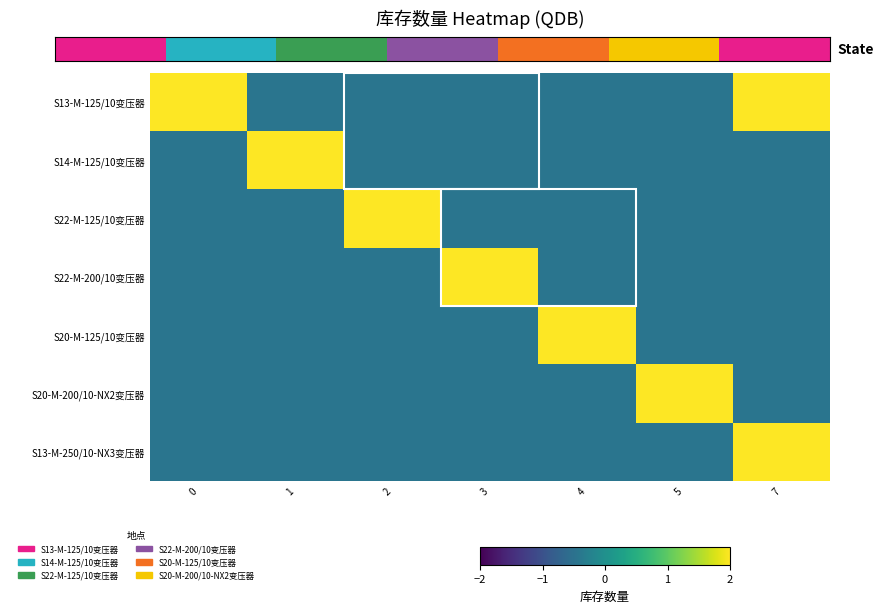

What is the total value across all series at 1?

0.8